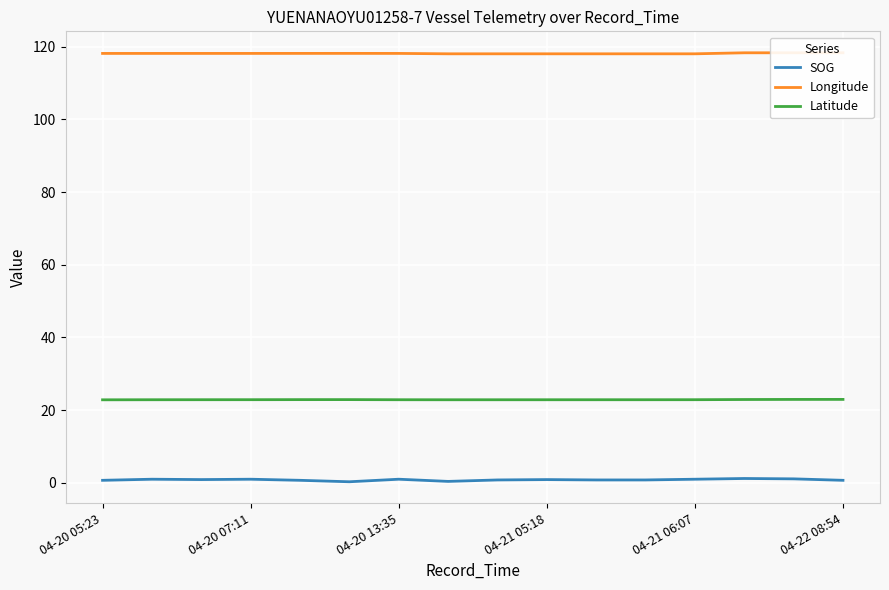

What position from the right is 7?

9